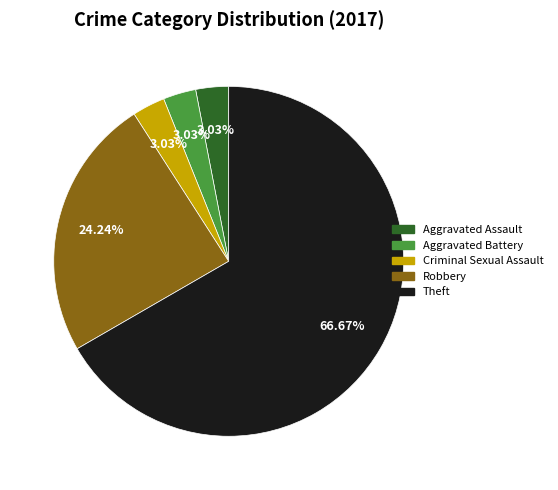

True or false: Aggravated Battery accounts for 3% of the total.

True